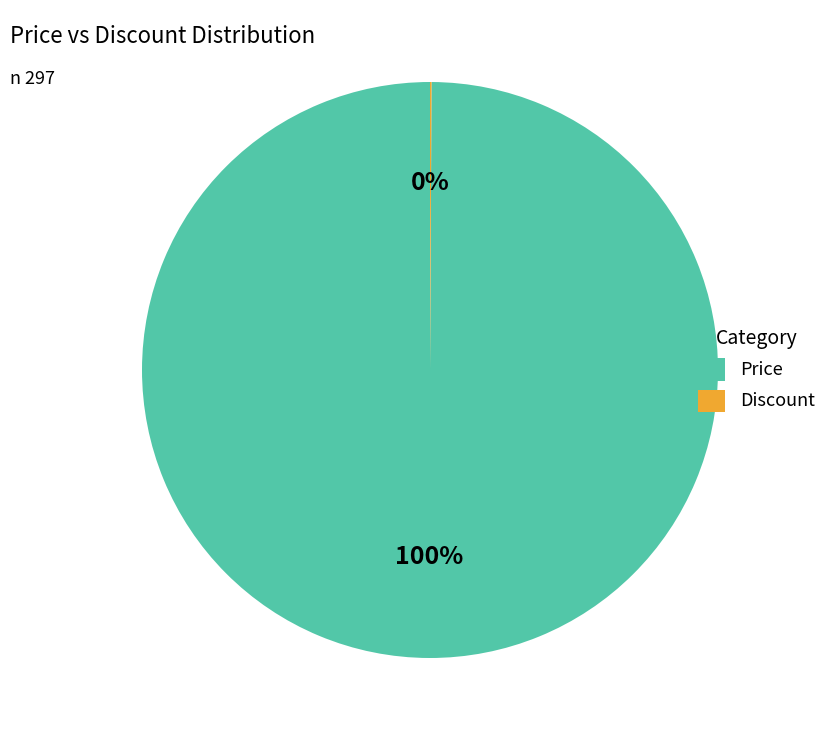

Is it true that Price is 100% of the pie?

True